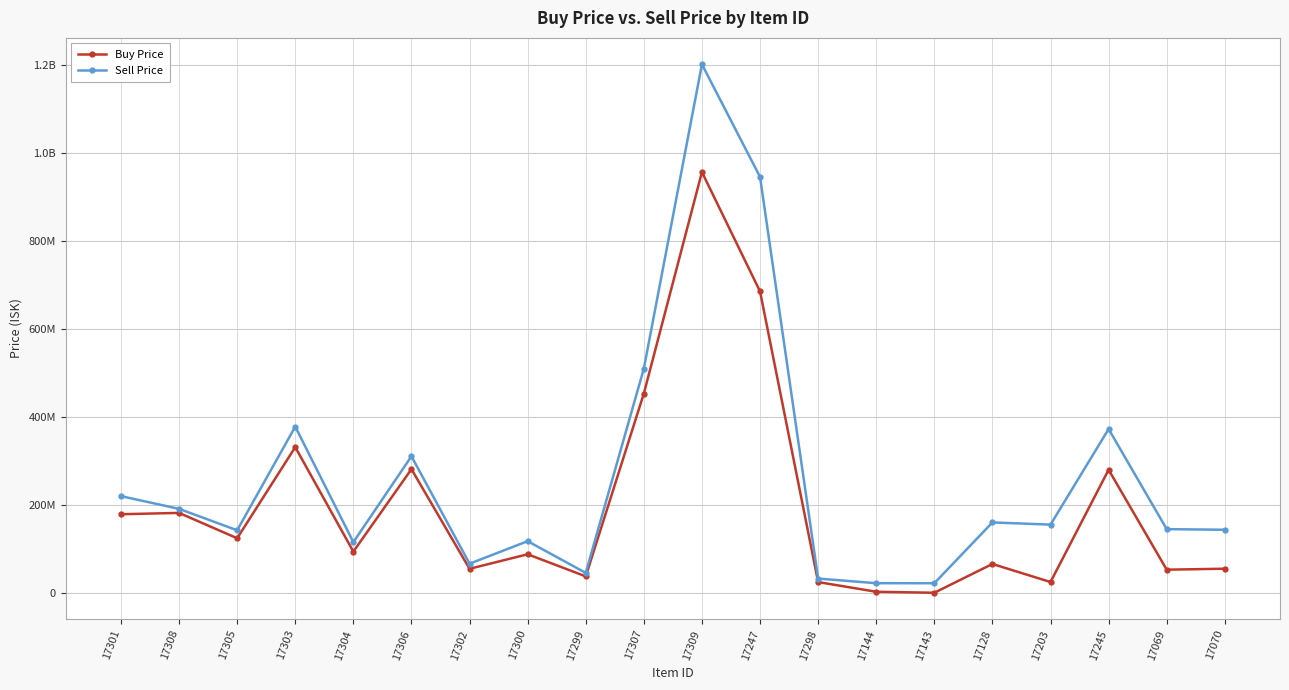

How many interior local valleys does the Buy Price series have?

7